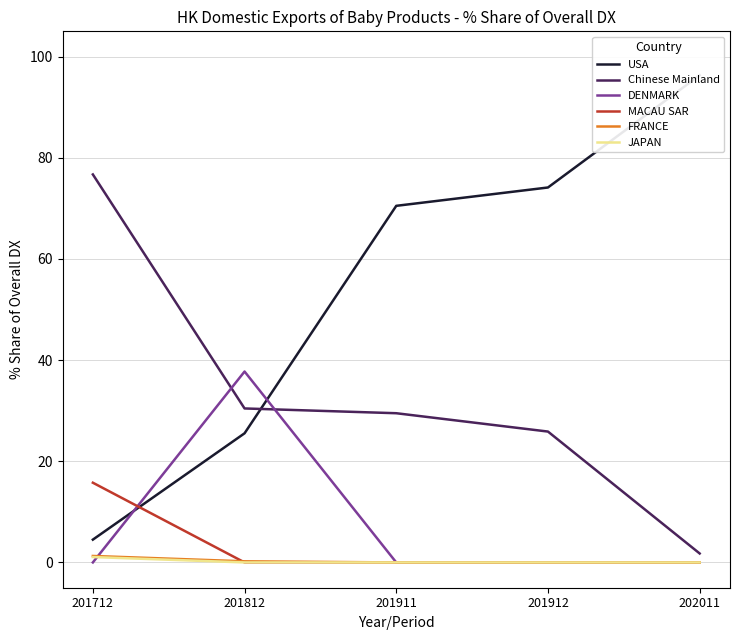

Which series ends up on top after the final intersection of USA and DENMARK?

USA